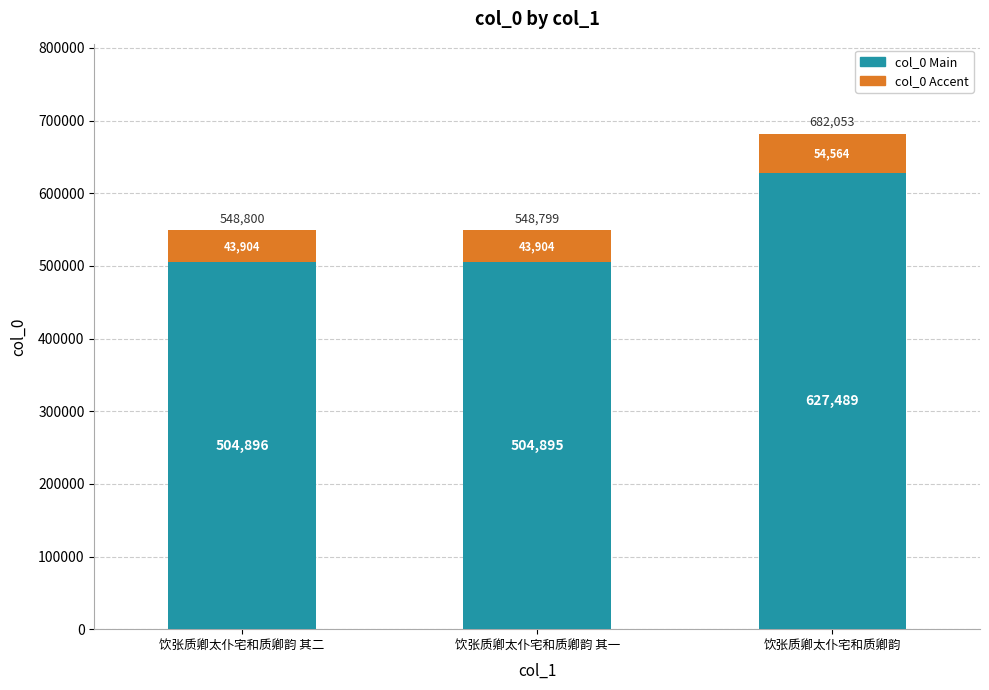

What is the maximum value for col_0 Main?

627488.8